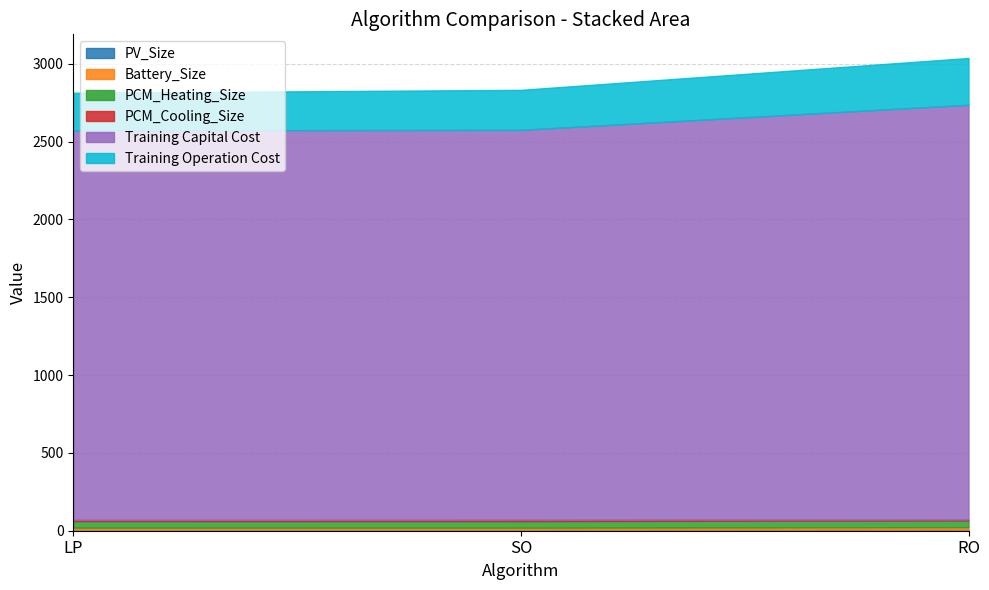

Where does the PCM_Cooling_Size series first go above 7?

LP